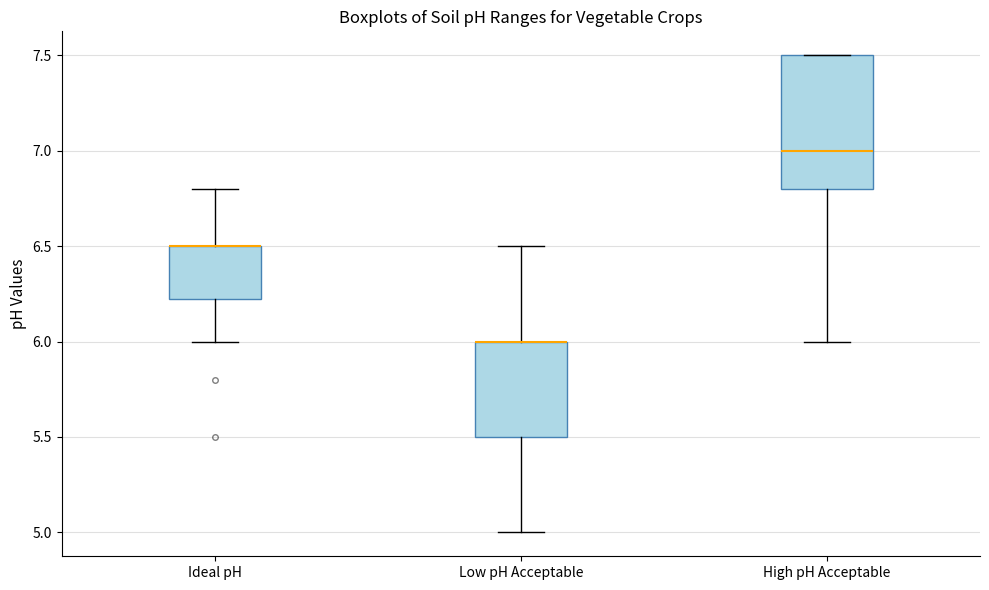

Reading left to right, read every box against the y-axis: the position of its median line, the range the box covers, and the ends of its whiskers. The values are not printed on the chart, so give them approximately, as read against the axis.

Ideal pH: median 6.50 (drawn on the box's upper edge), box 6.25 to 6.50, whiskers 6.00 to 6.80
Low pH Acceptable: median 6.00 (drawn on the box's upper edge), box 5.50 to 6.00, whiskers 5.00 to 6.50
High pH Acceptable: median 7.00, box 6.80 to 7.50, whiskers 6.00 to 7.50